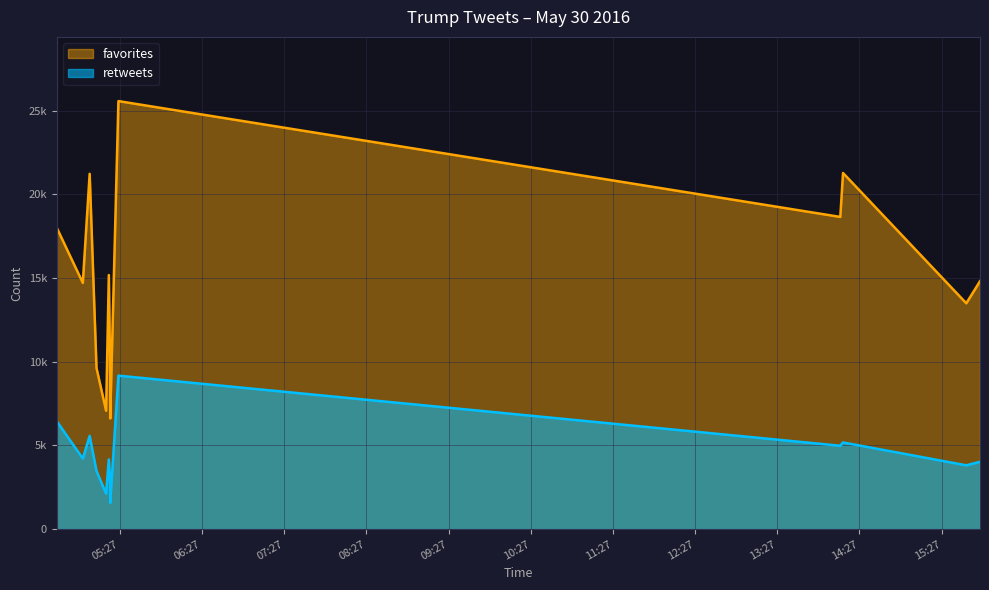

Which category has the lowest value in the retweets series?

2016-05-30 05:20